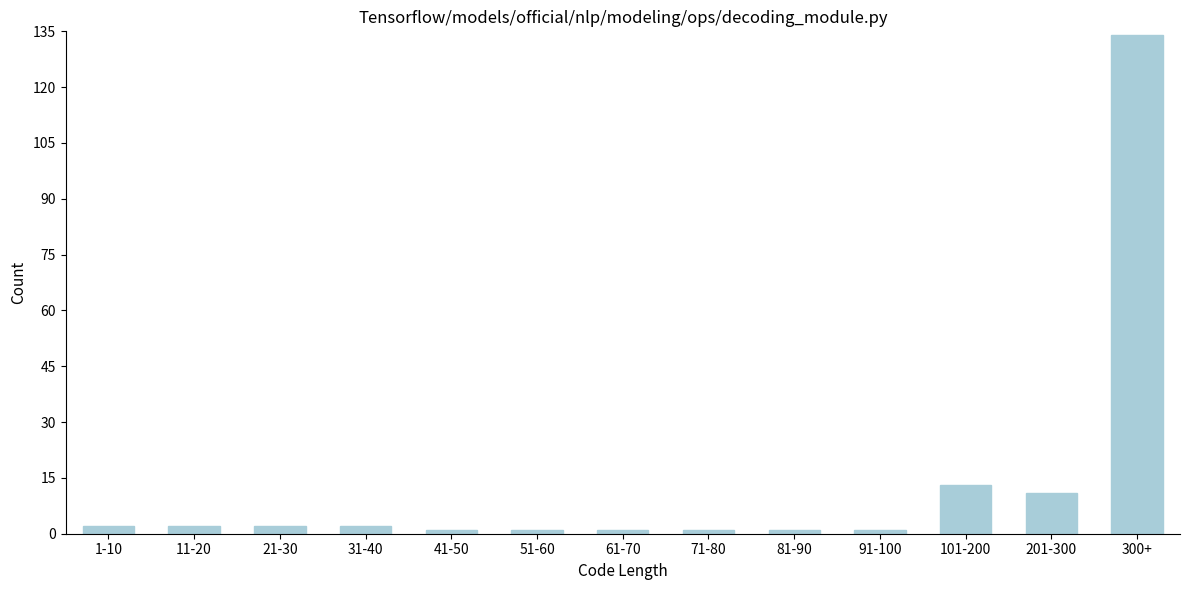

Reading left to right, what are all the values shown in this chart?

1-10=2	11-20=2	21-30=2	31-40=2	41-50=1	51-60=1	61-70=1	71-80=1	81-90=1	91-100=1	101-200=13	201-300=11	300+=134